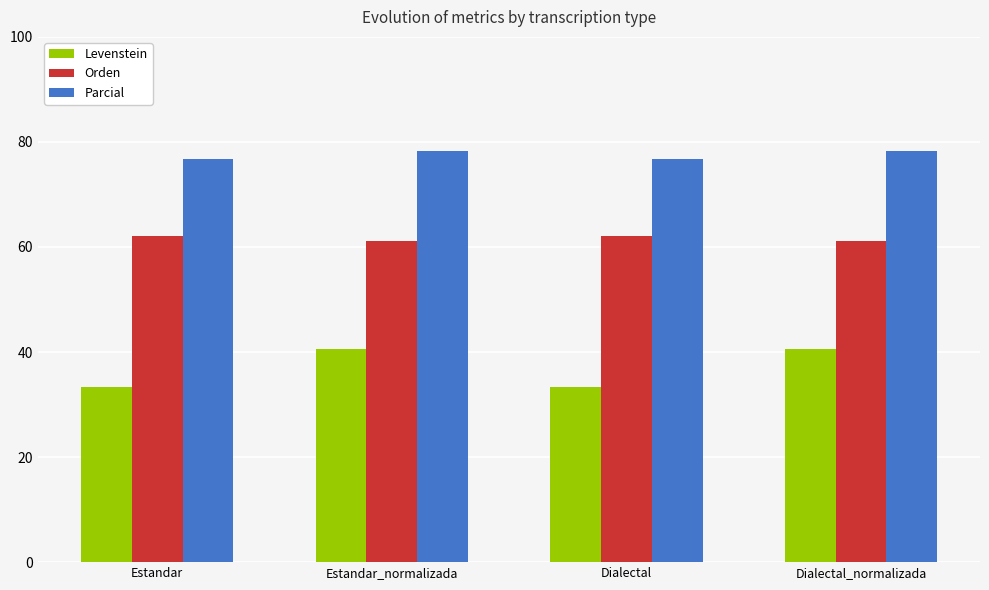

What is the difference between the second highest and minimum values in the Levenstein series?

7.2